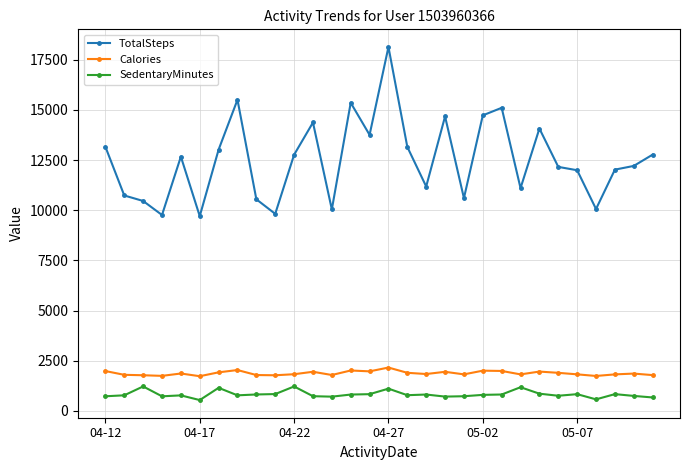

How many values in the SedentaryMinutes series are below 798?

15